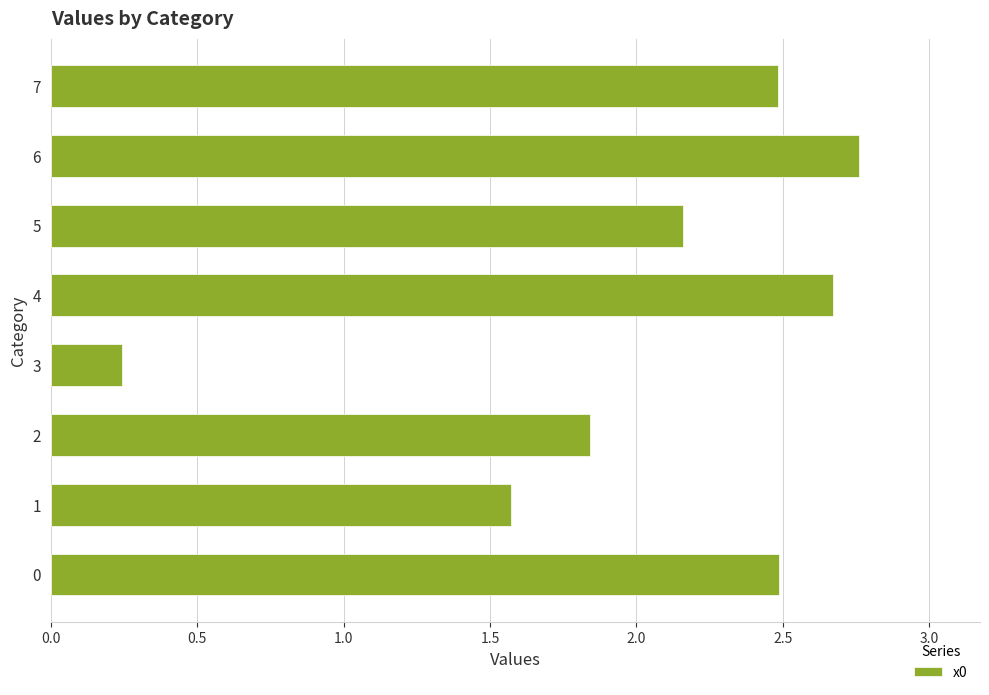

Which category has the lowest value across all series?

3